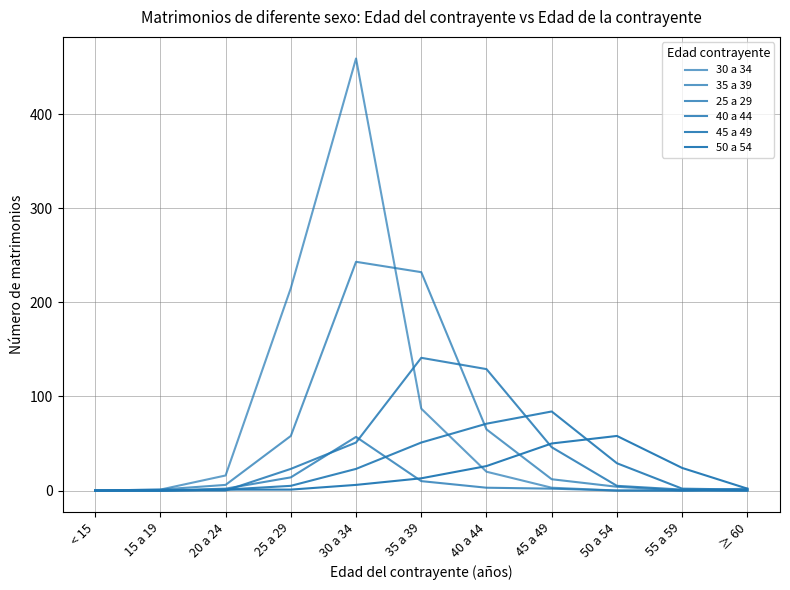

Is this an area chart (filled region under the line)?

No